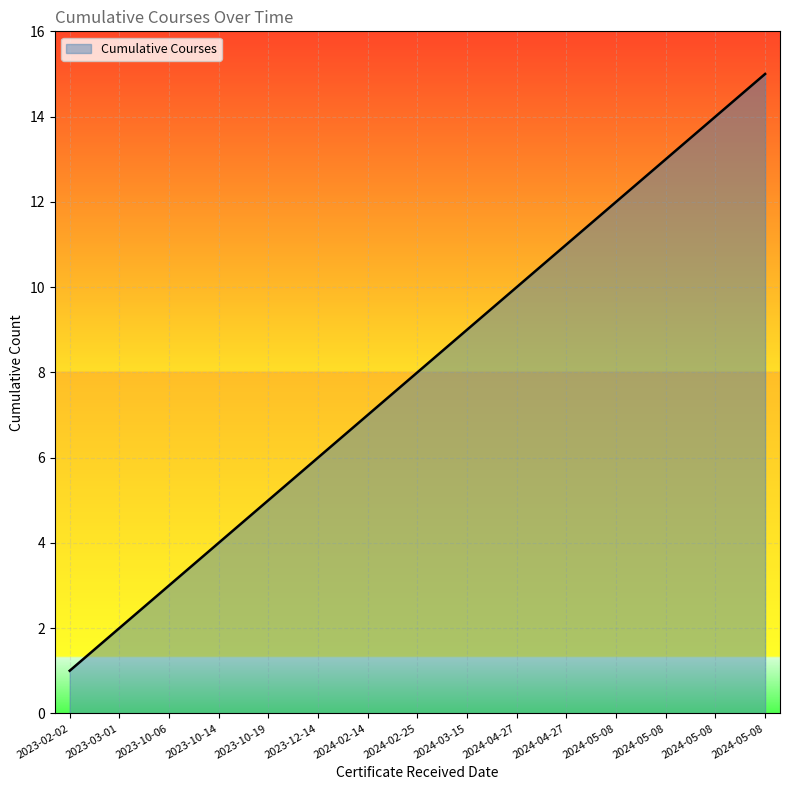

Does the chart have visible grid lines?

Yes